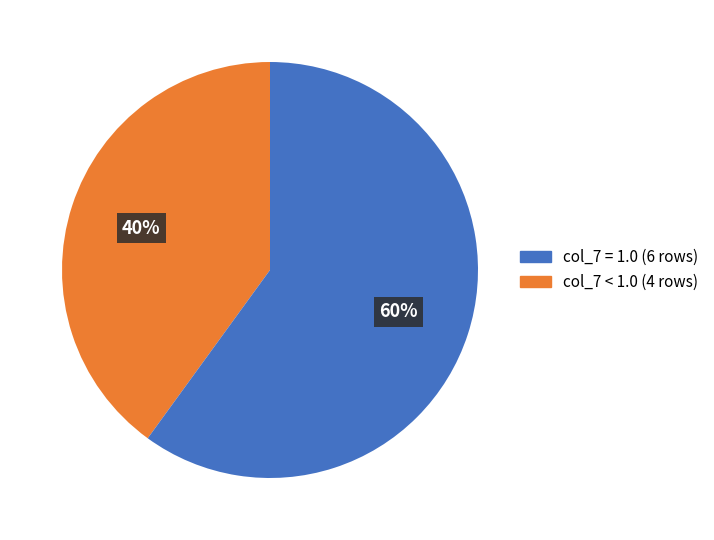

Does any single category account for the majority?

Yes